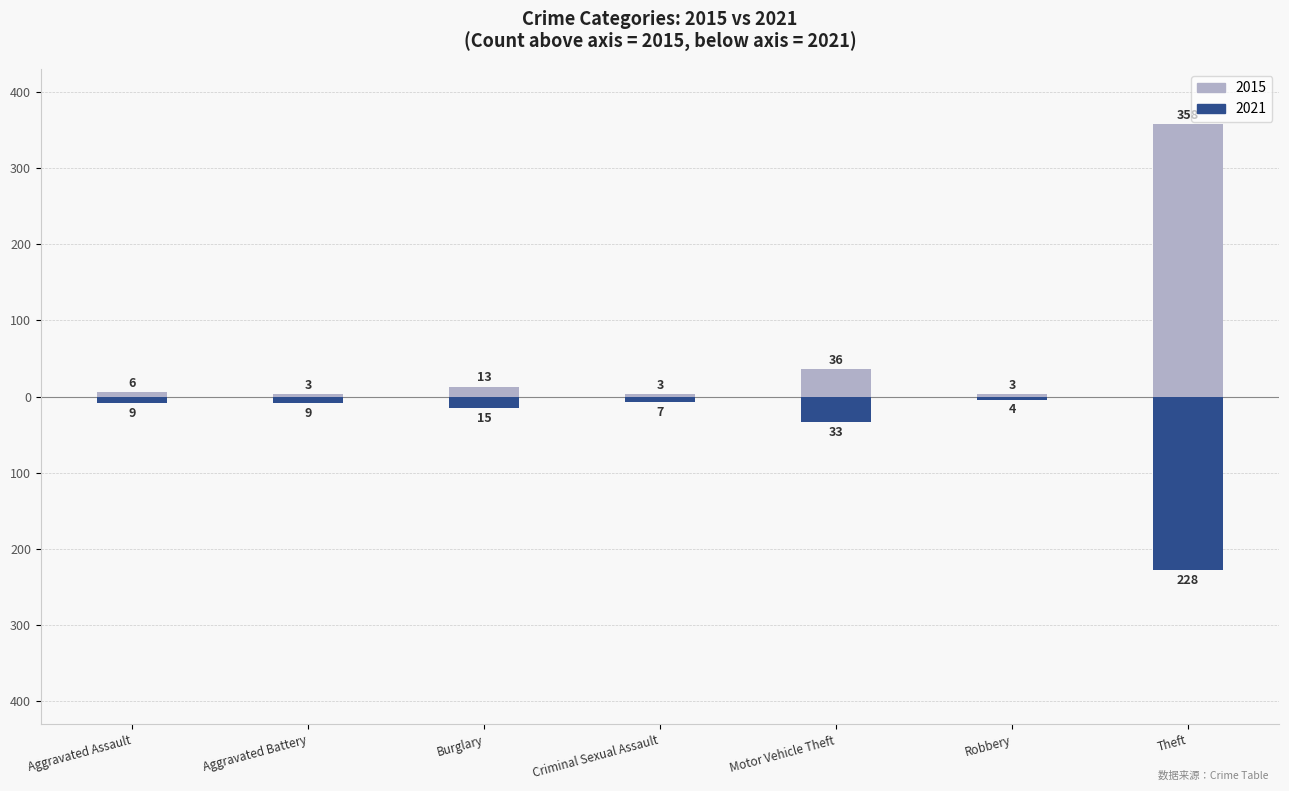

What is the label of the 4th bar from the left?

Criminal Sexual Assault